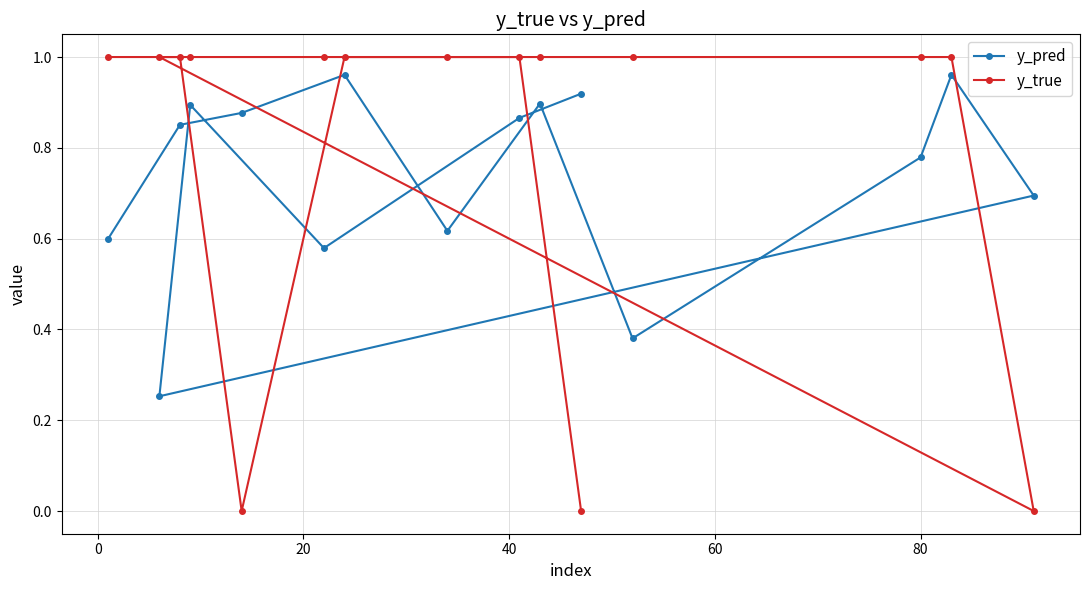

Rank the series by their average value, from highest to lowest.

y_true, y_pred